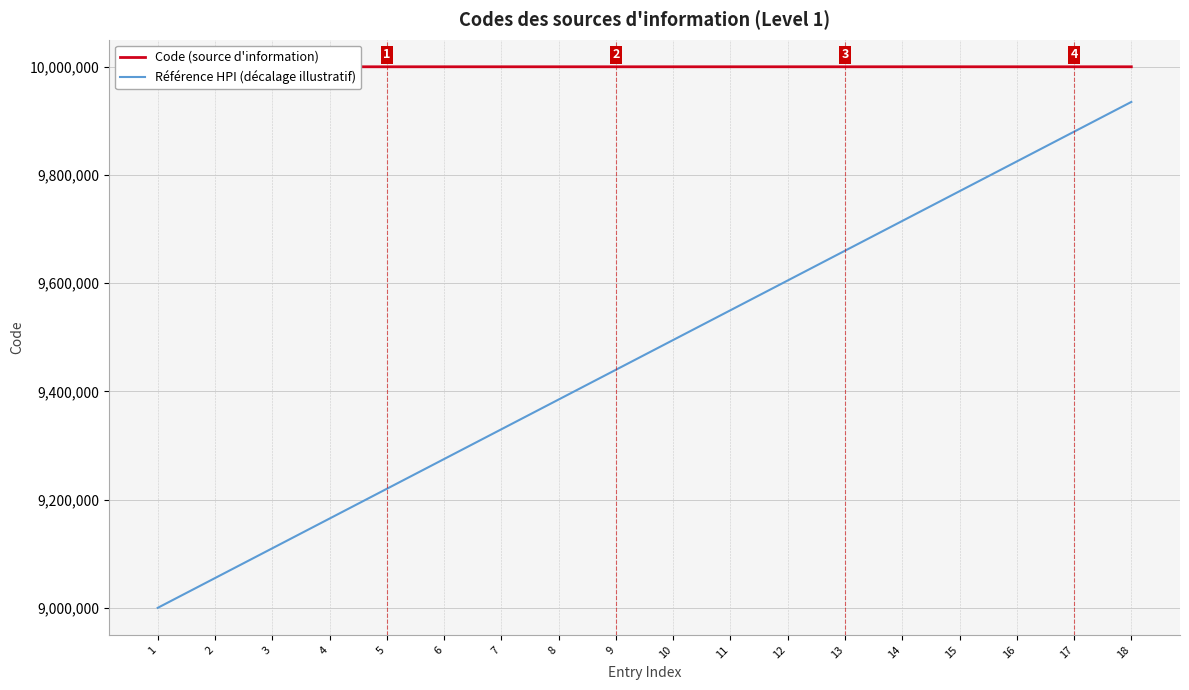

Is it true that Référence HPI (décalage illustratif) equals 15653676 at 17?

False